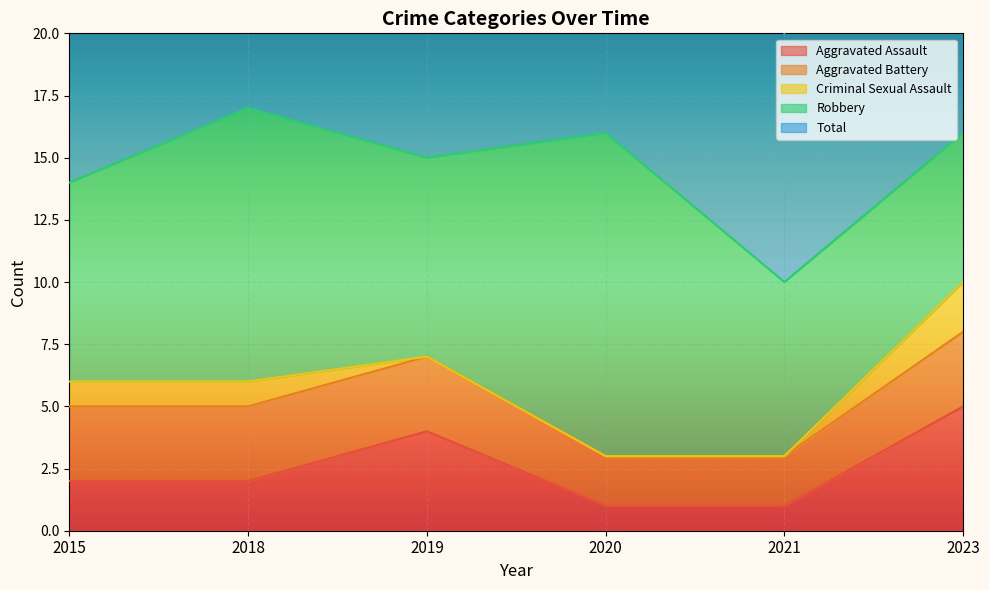

How many data points does each series have?

6